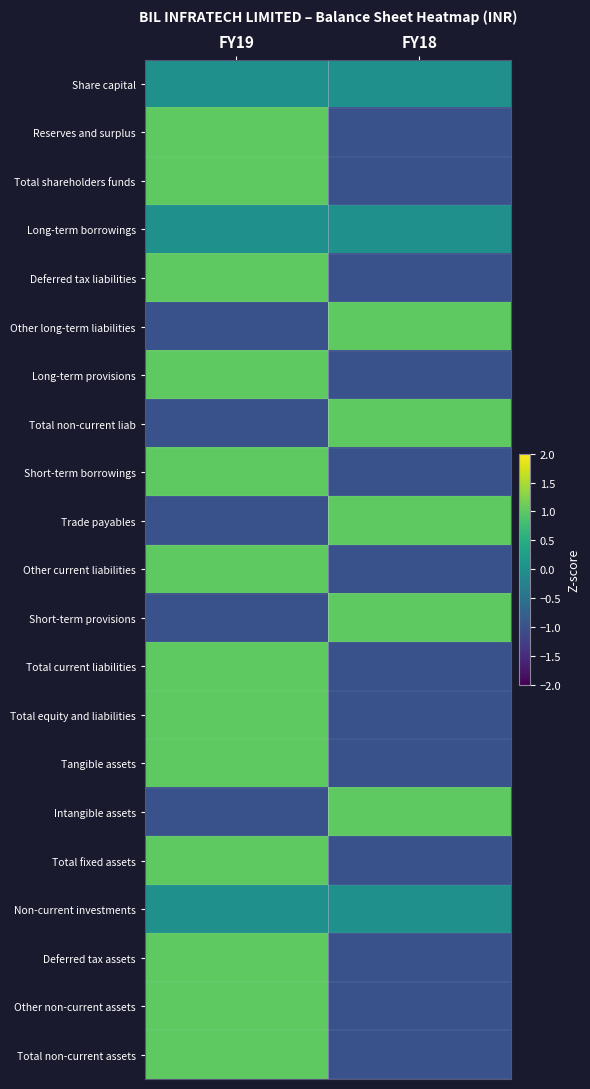

What is the difference between the highest and lowest values at FY18?

2